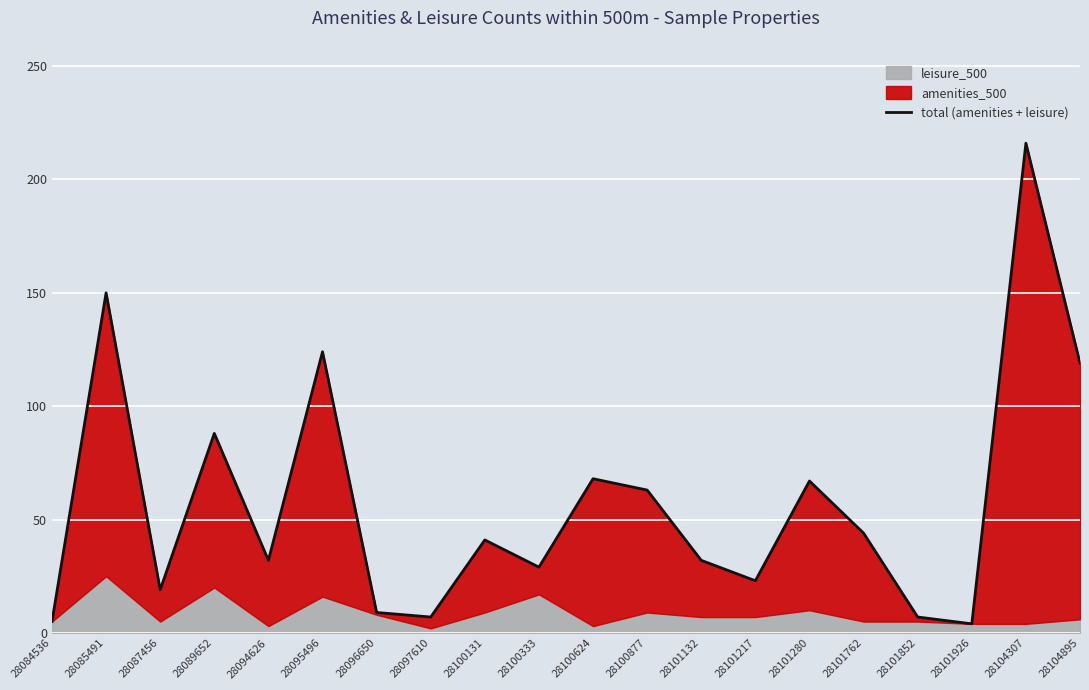

What is the greatest value displayed?

216